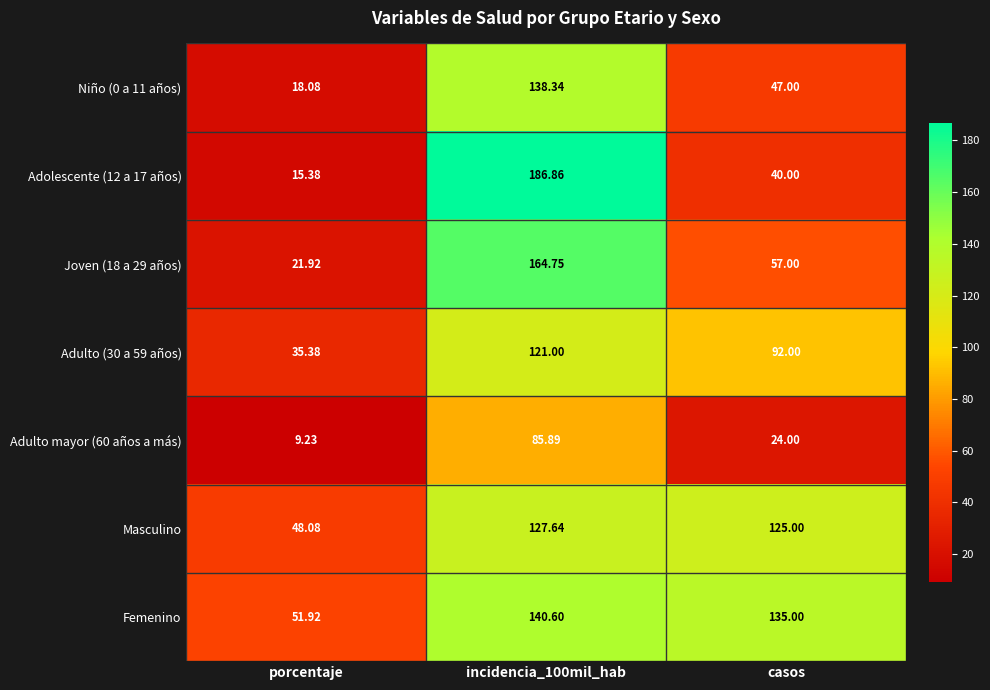

Which series has the largest total across all categories?

Femenino